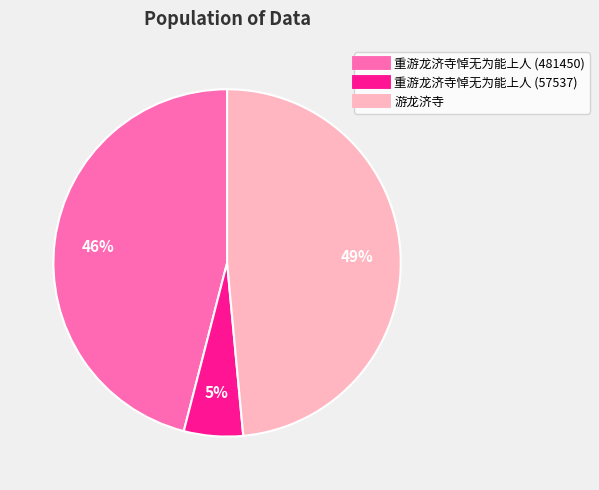

What is the smallest slice in the pie chart?

重游龙济寺悼无为能上人 (57537)